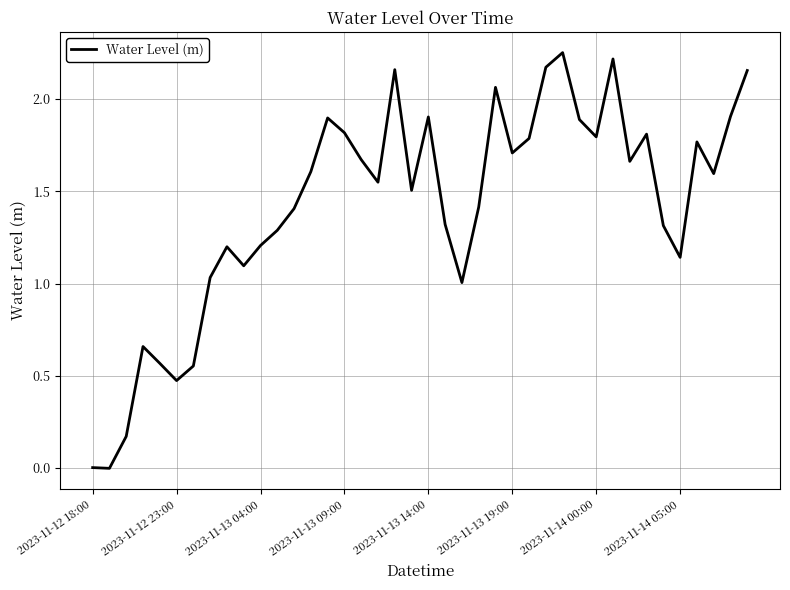

The chart shows a value of 3.4 at 2023-11-13 14:00. True or false?

False